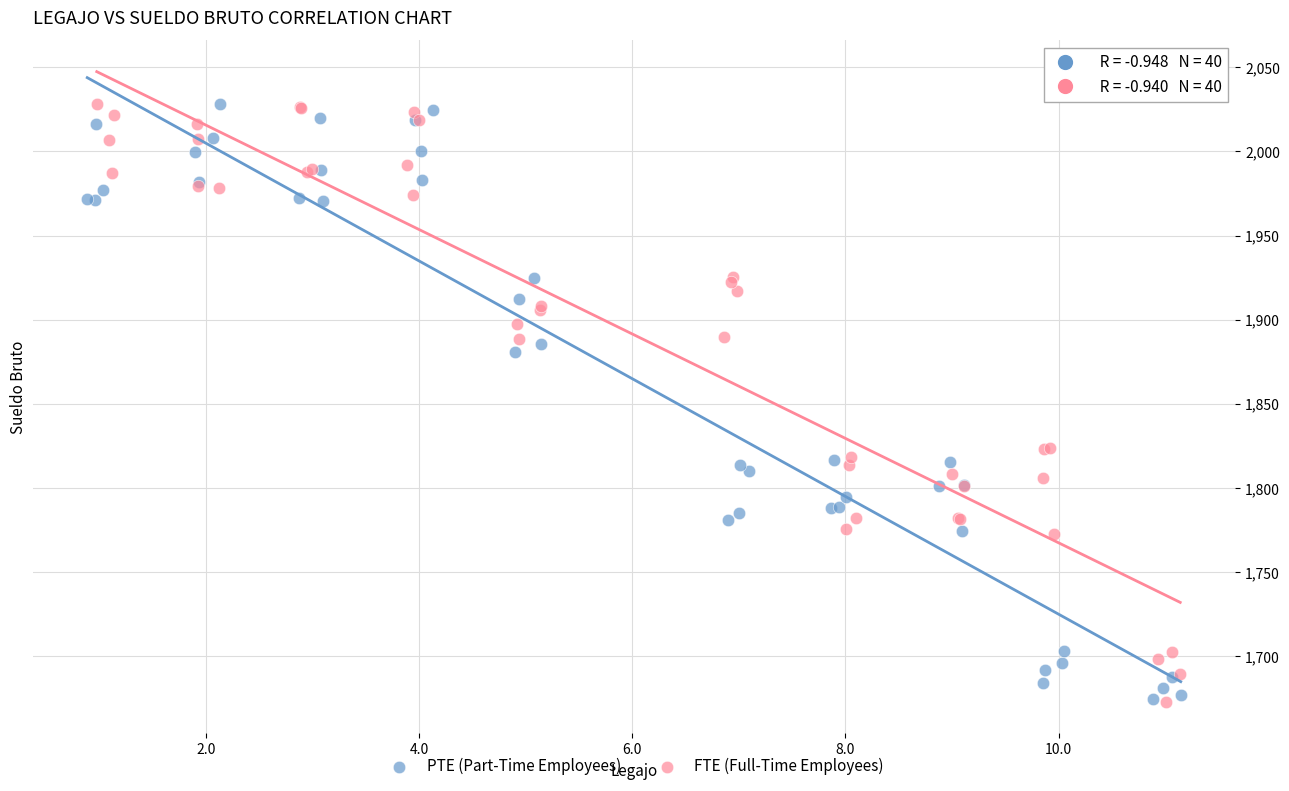

What are all the series names shown in the legend?

PTE (Part-Time Employees), FTE (Full-Time Employees)